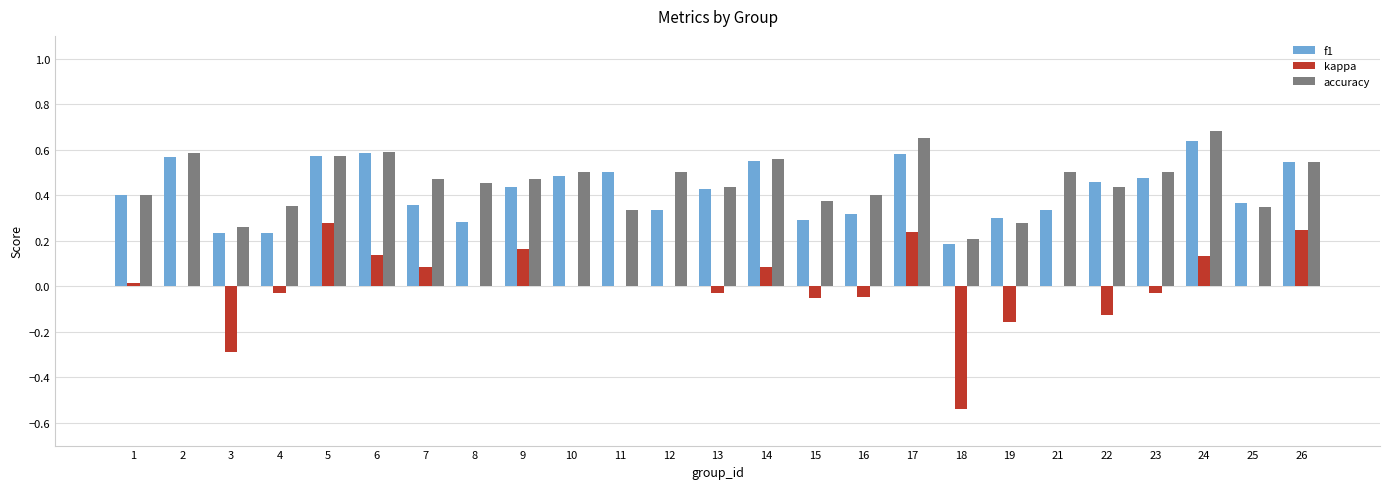

Which series changed the most between 14 and 21?

f1